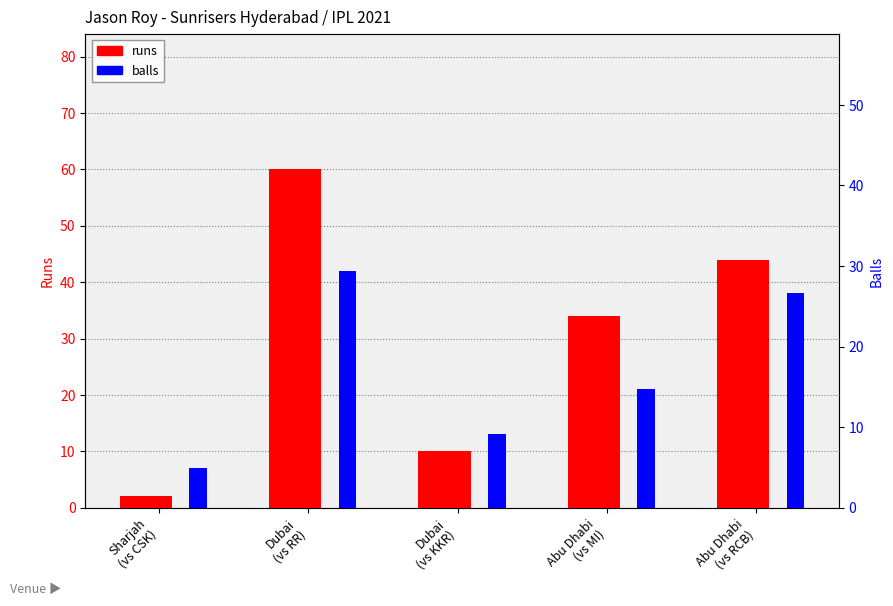

Reading left to right, list all the values displayed in this chart.

runs: Sharjah
(vs CSK)=2	Dubai
(vs RR)=60	Dubai
(vs KKR)=10	Abu Dhabi
(vs MI)=34	Abu Dhabi
(vs RCB)=44
balls: Sharjah
(vs CSK)=7	Dubai
(vs RR)=42	Dubai
(vs KKR)=13	Abu Dhabi
(vs MI)=21	Abu Dhabi
(vs RCB)=38